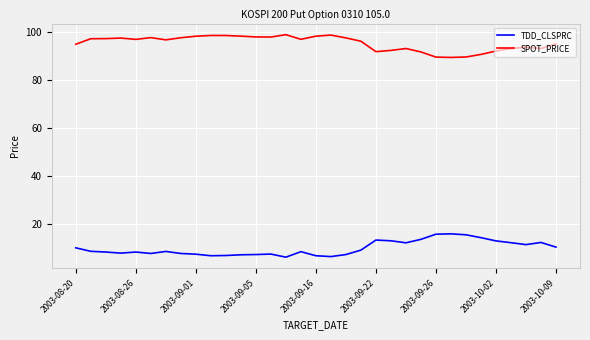

What is the sum of all TDD_CLSPRC values?

320.1